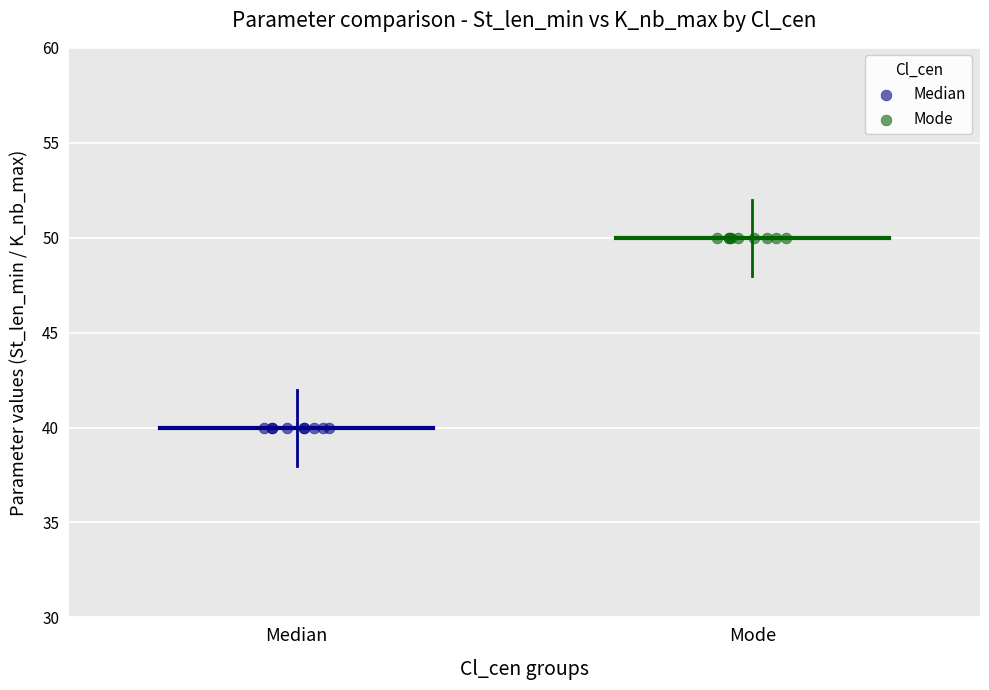

Which series reaches the maximum Y coordinate?

Mode